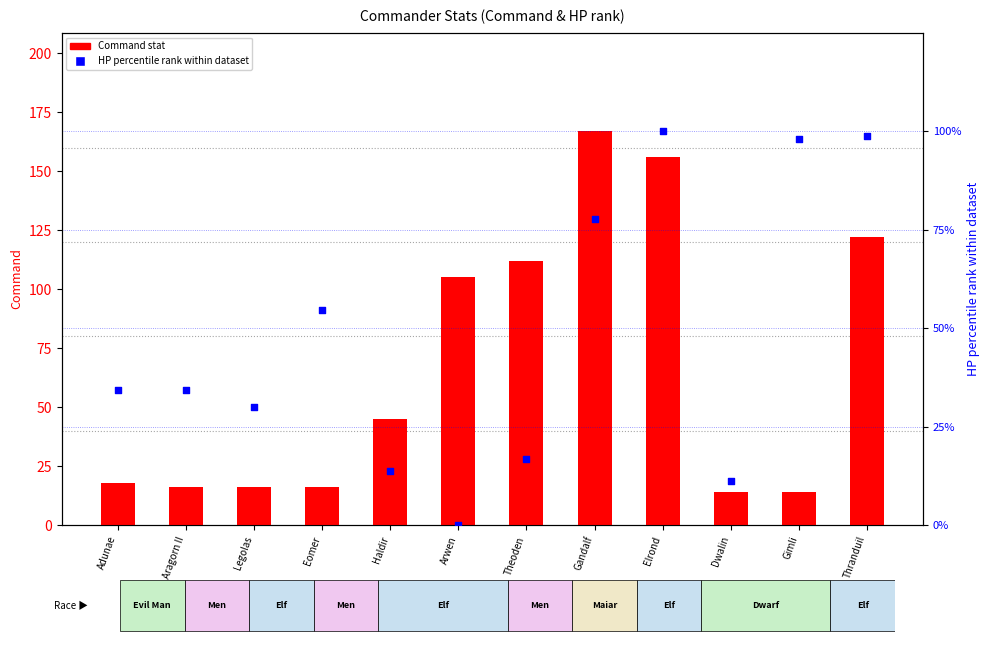

Which series contains the lowest Y value?

HP percentile rank